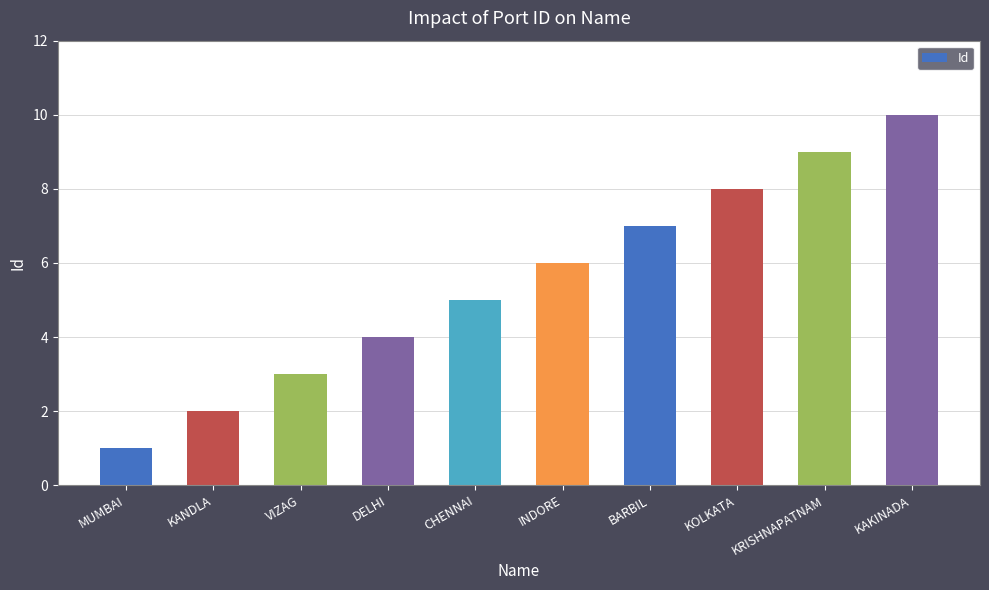

What is the minimum value shown in the chart?

1